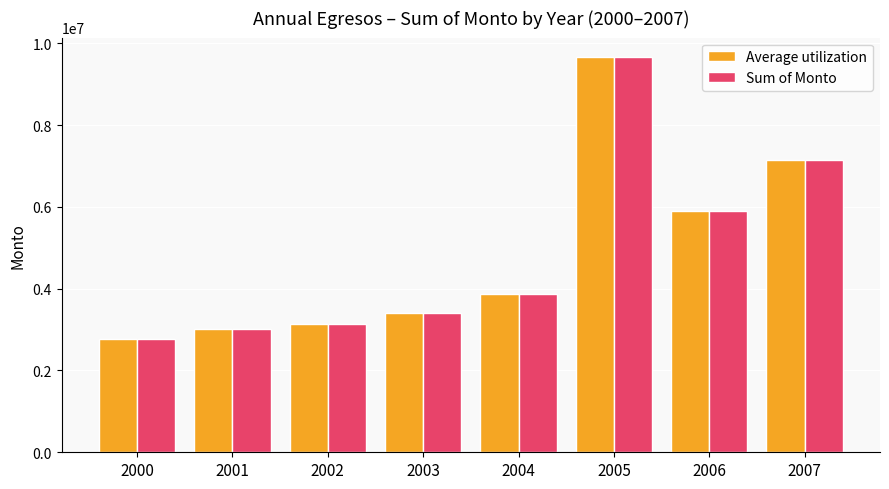

Which label corresponds to the largest value in the chart?

2005